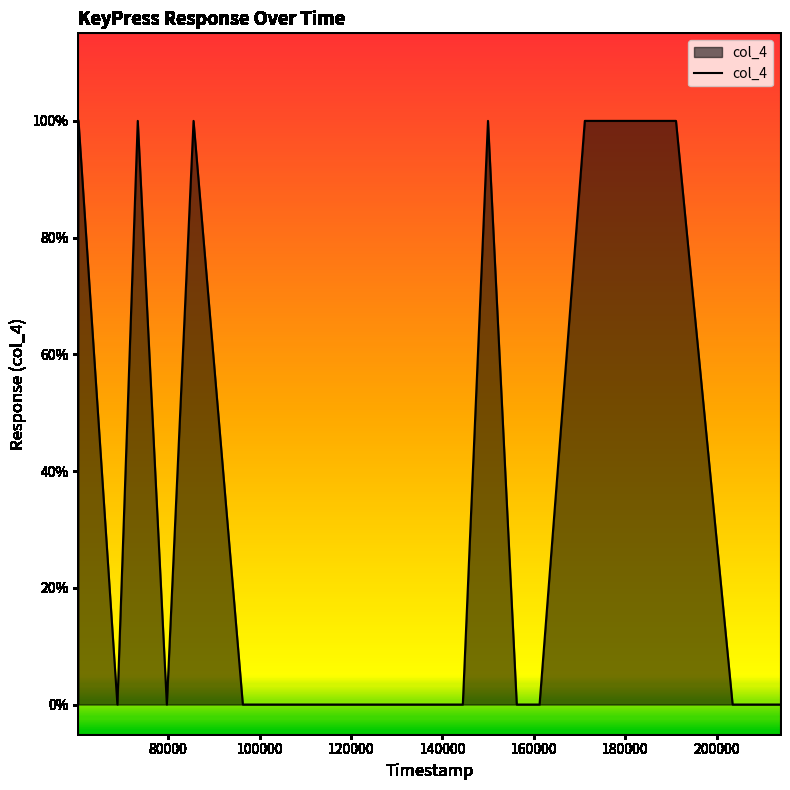

Does the chart have visible grid lines?

No